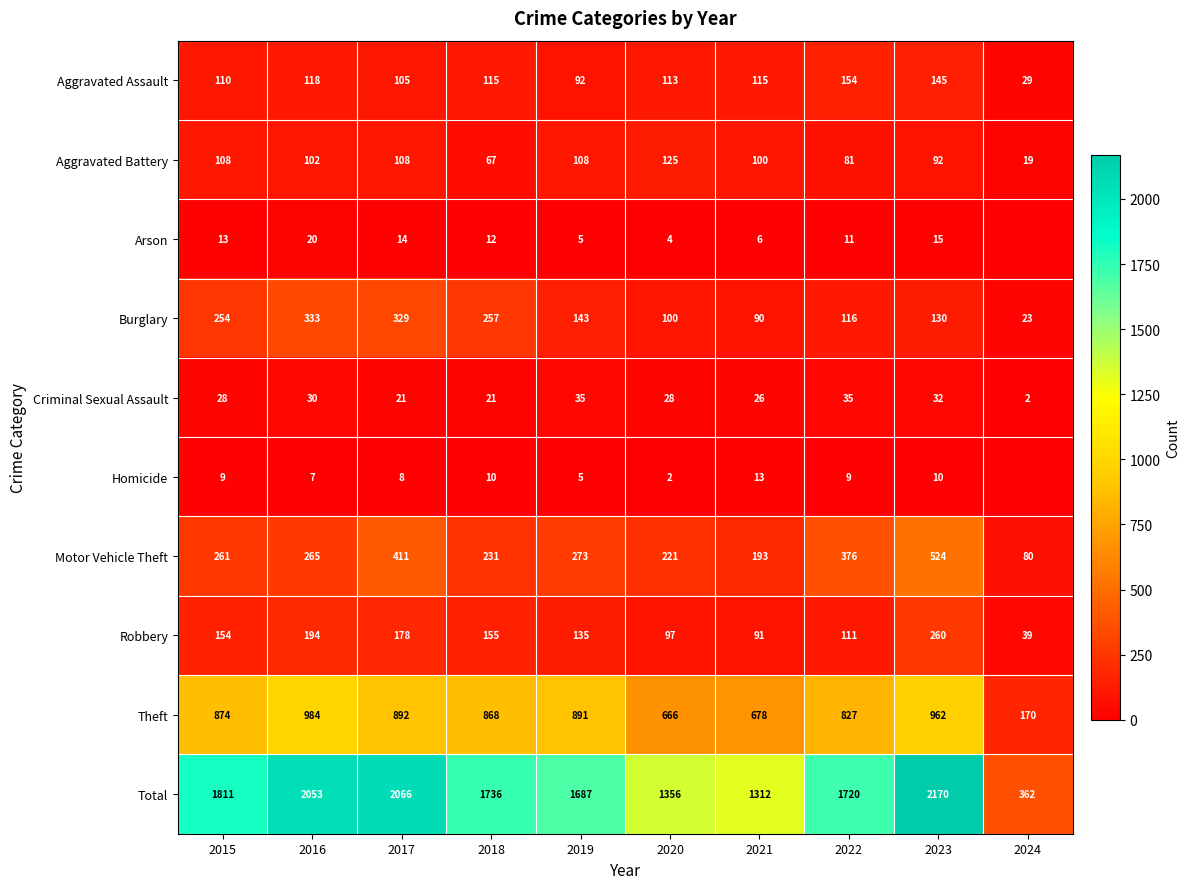

Where does the Homicide series first go above 9?

2018